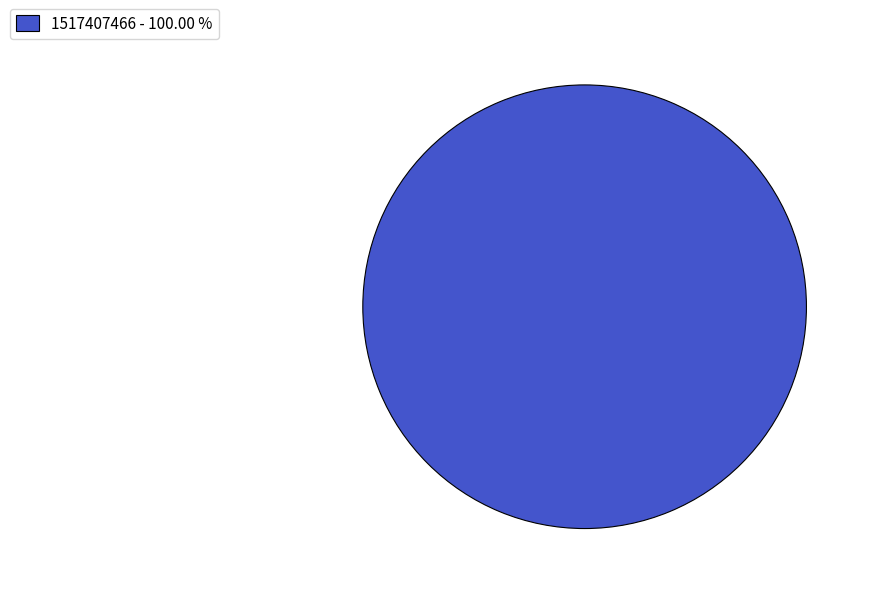

Rank the categories by value from highest to lowest.

1517407466 - 100.00 %